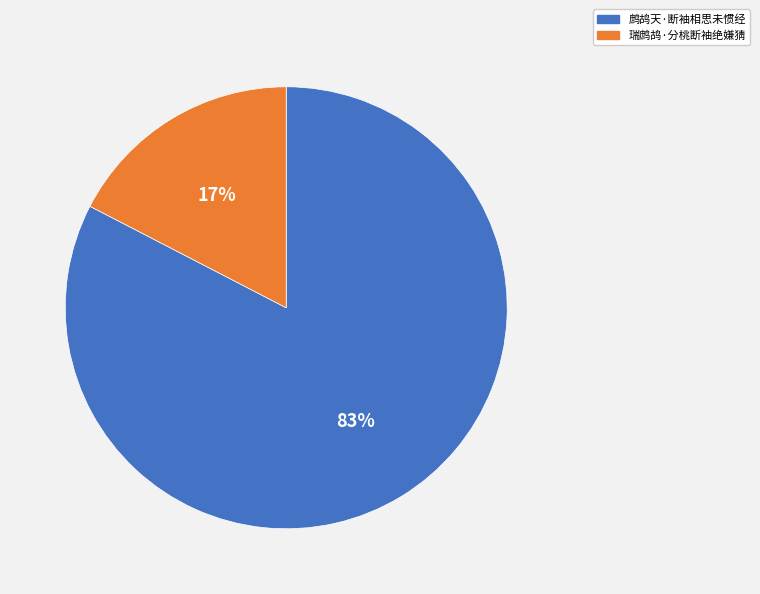

What percentage is the 鹧鸪天·断袖相思未惯经 slice, to the nearest percent?

83%